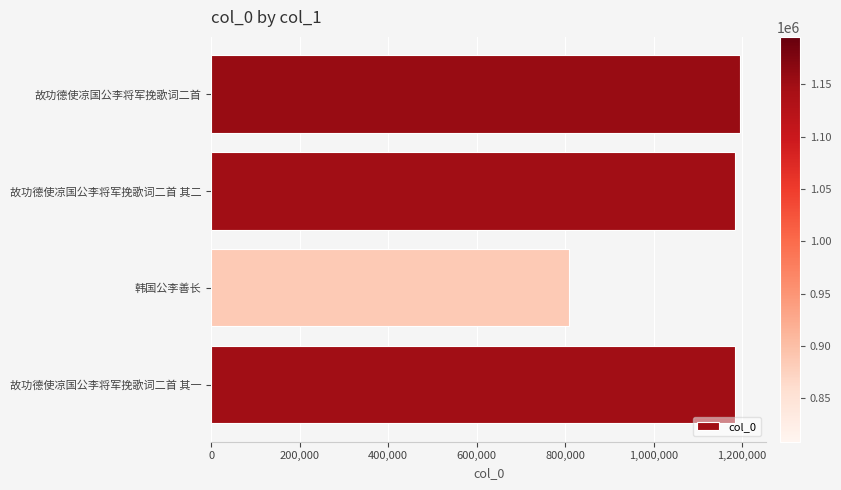

The chart shows a value of 488483 at 故功德使凉国公李将军挽歌词二首 其二. True or false?

False